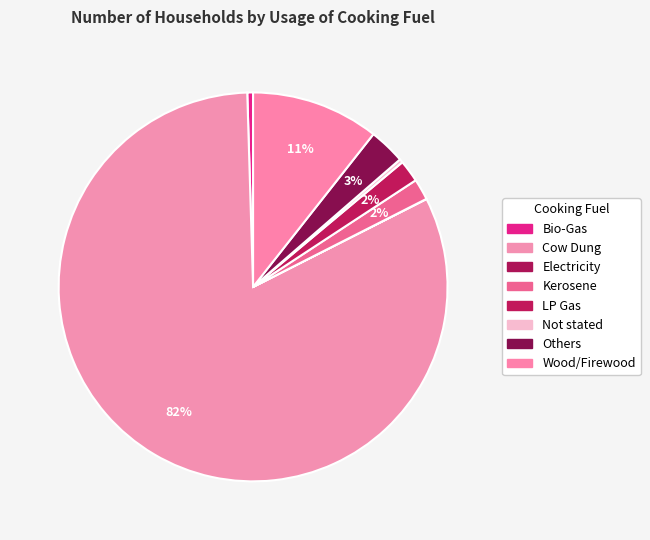

Between Bio-Gas and Others, which is larger?

Others